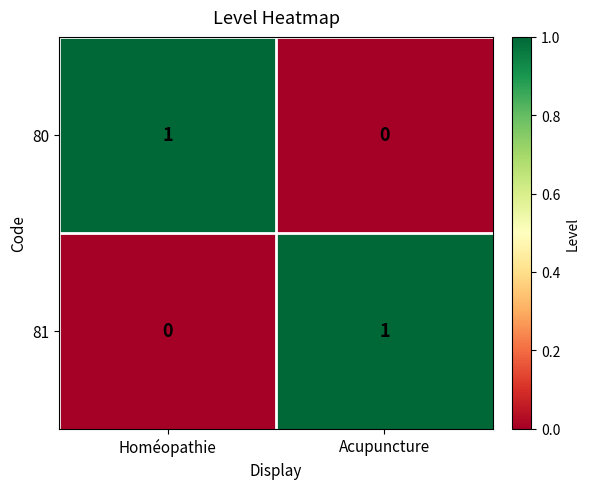

At which label does 81 reach its peak?

Acupuncture